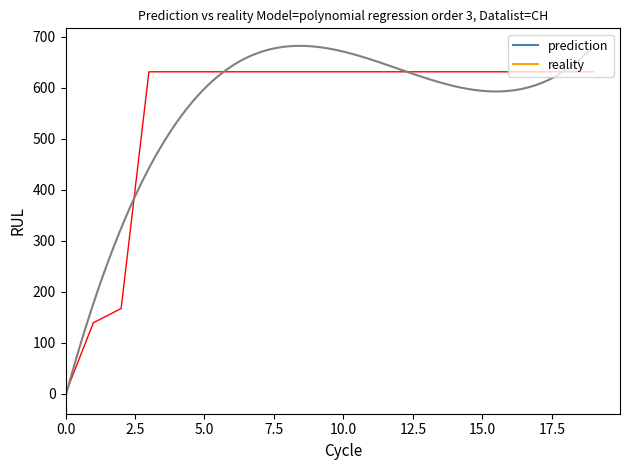

What is the value of the 14th point from the left?

631